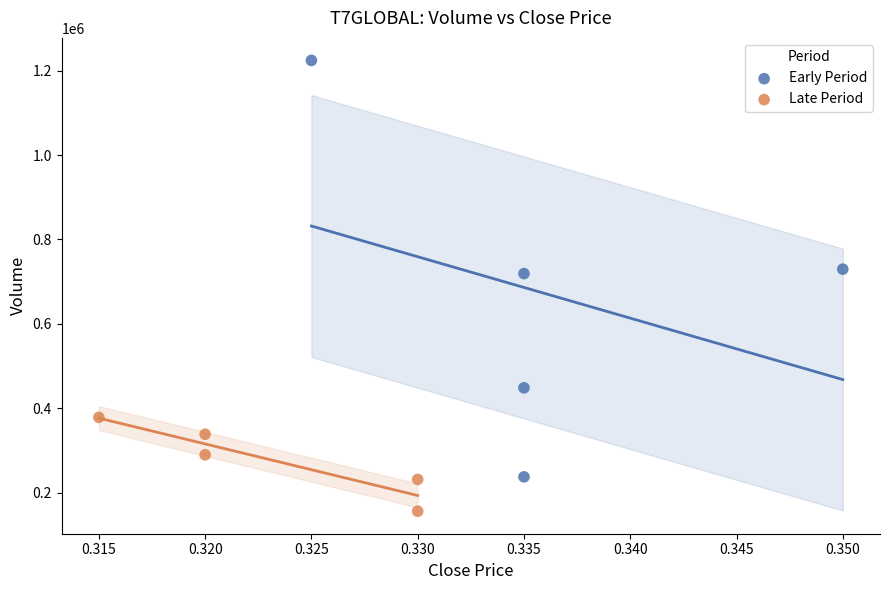

Which series contains the highest Y value?

Early Period